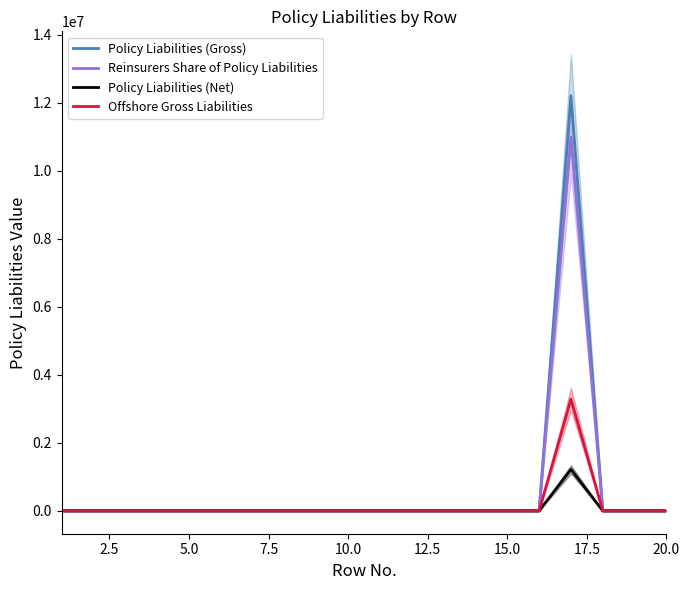

True or false: Offshore Gross Liabilities and Reinsurers Share of Policy Liabilities intersect in this chart.

False